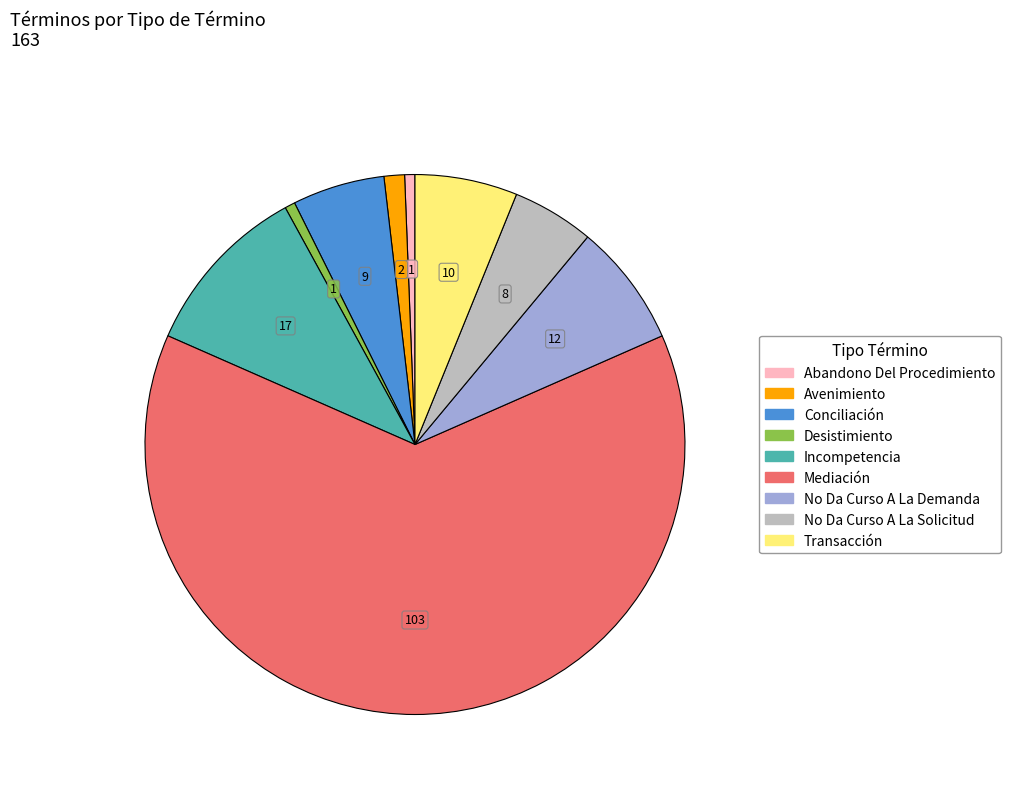

What is the ratio of the value at No Da Curso A La Demanda to the value at Conciliación?

1.3